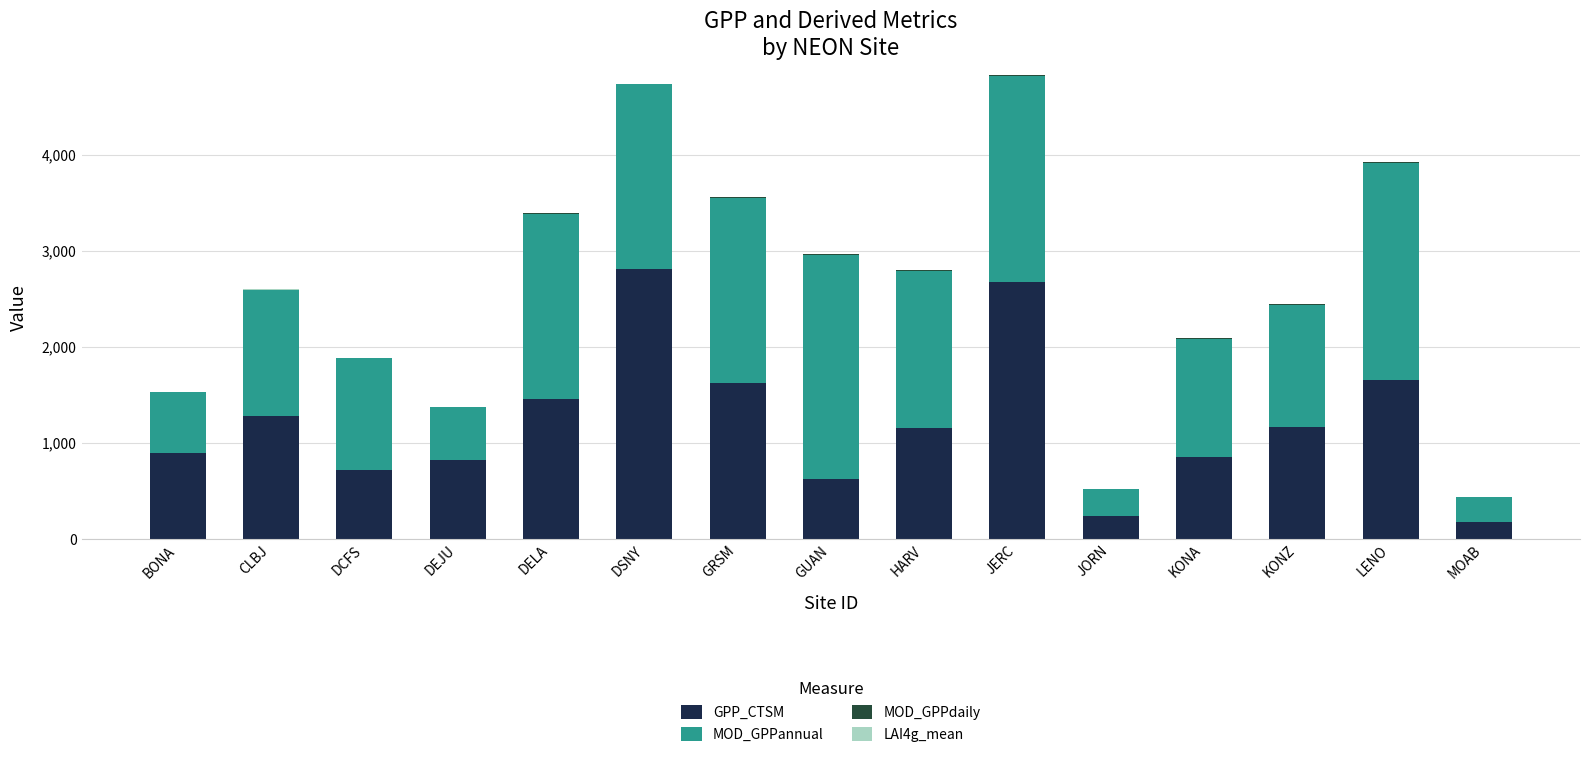

Are the bars grouped side by side (vs. stacked)?

No